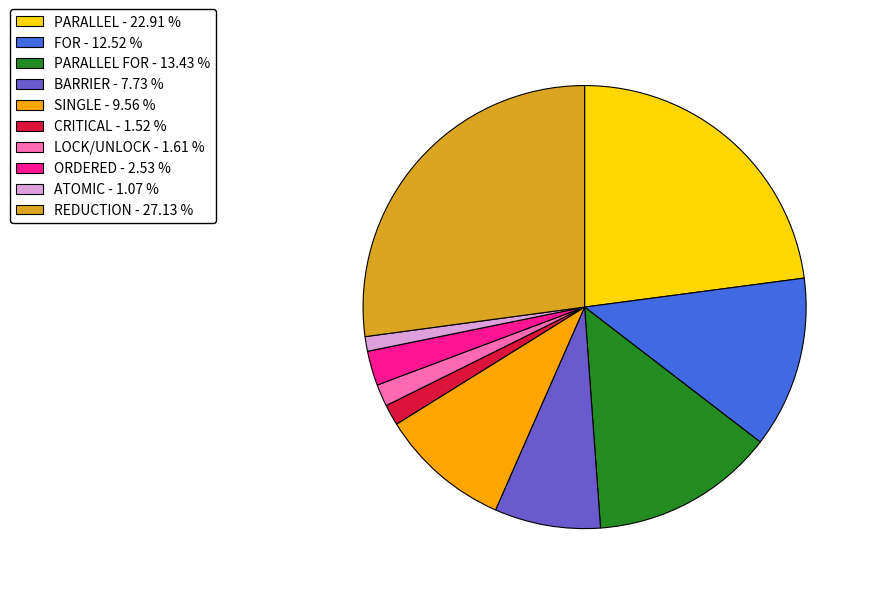

Is there a majority slice in this chart?

No